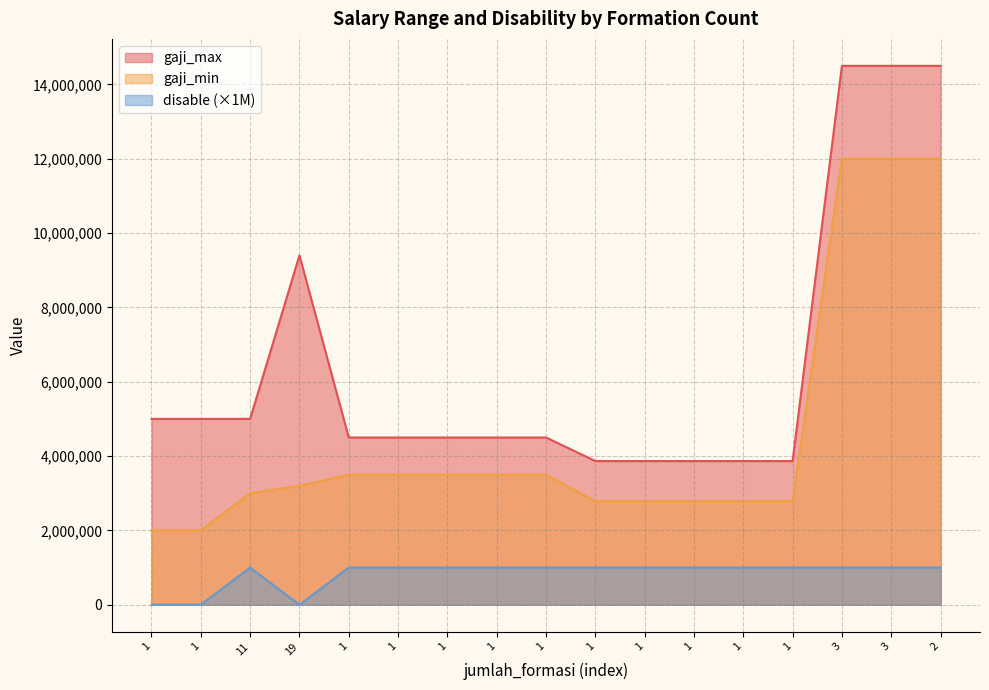

Which label corresponds to the largest value in the chart?

3